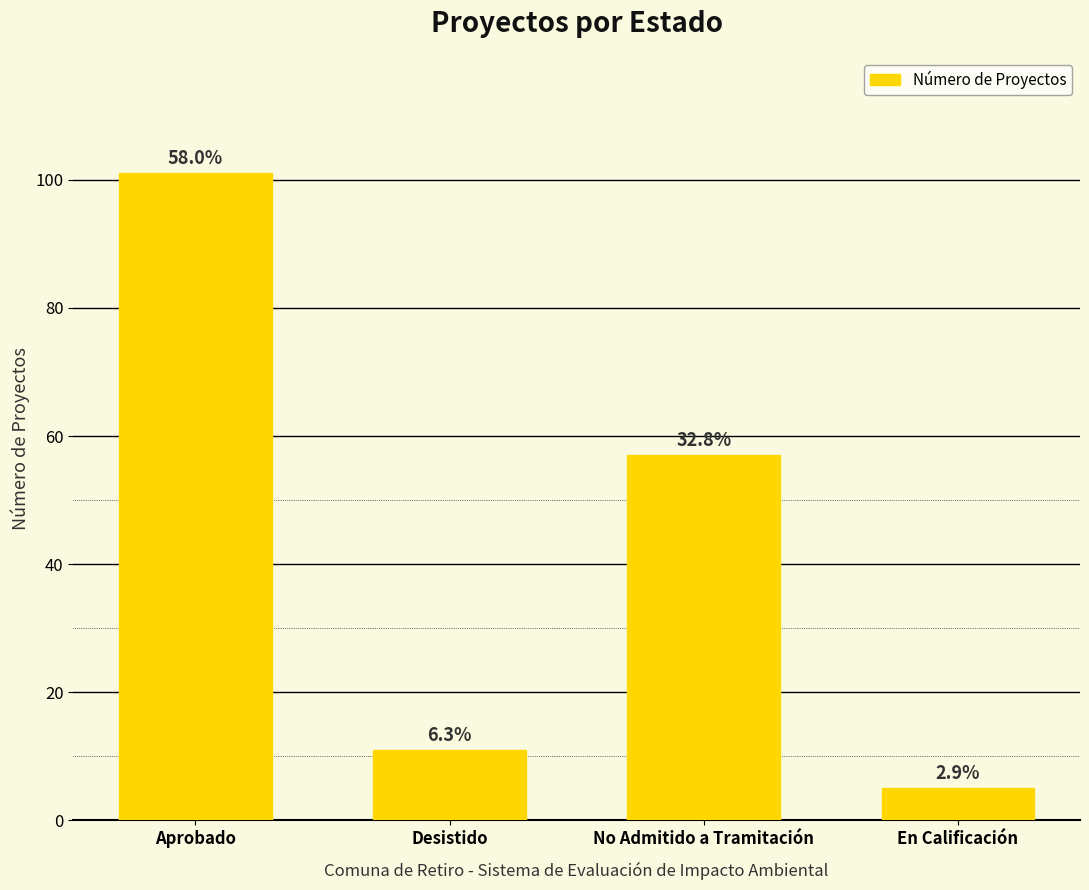

How many bars are there in total?

4